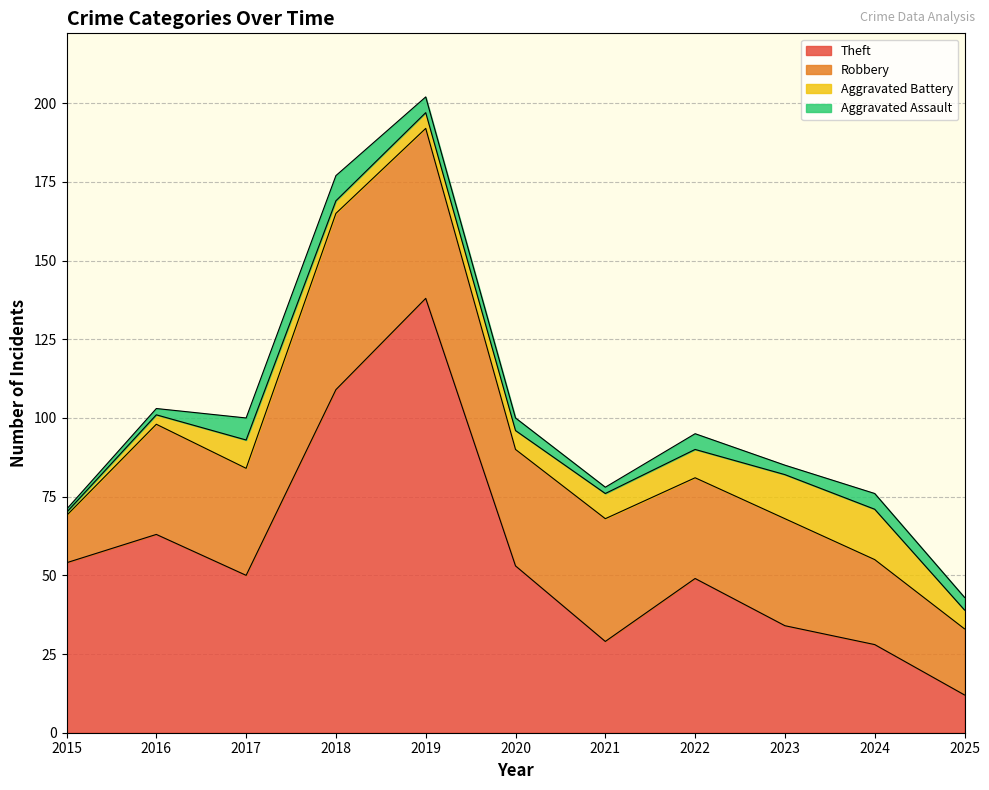

True or false: Theft has more than 0 interior local peaks.

True